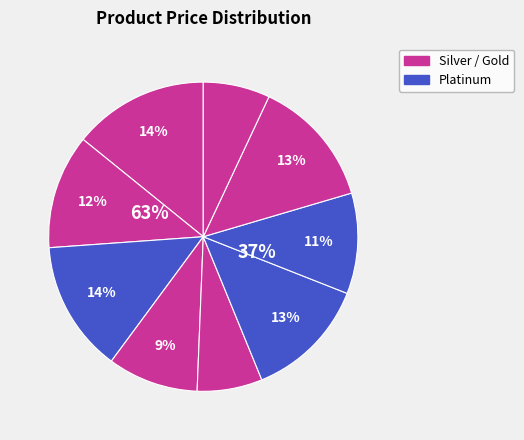

How many segments does this pie chart have?

9